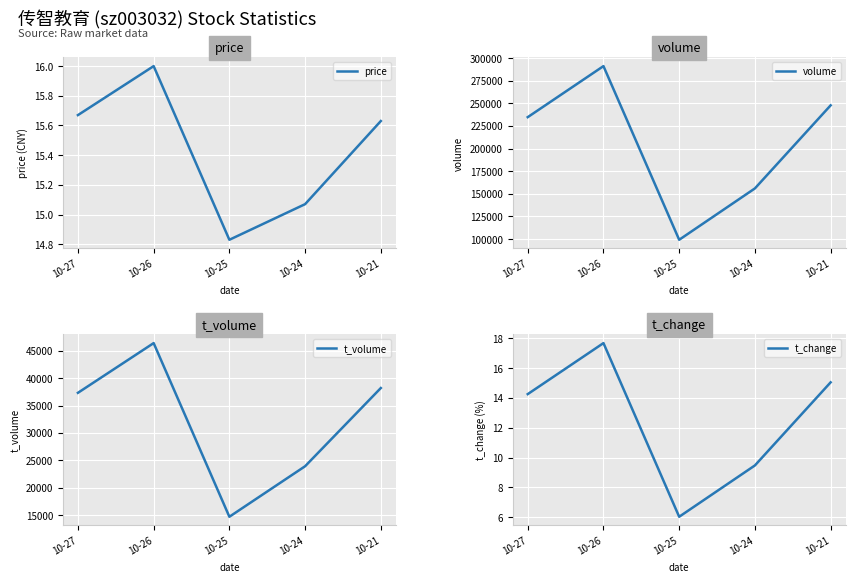

The volume series shows 99276.0 at 10-25. True or false?

True